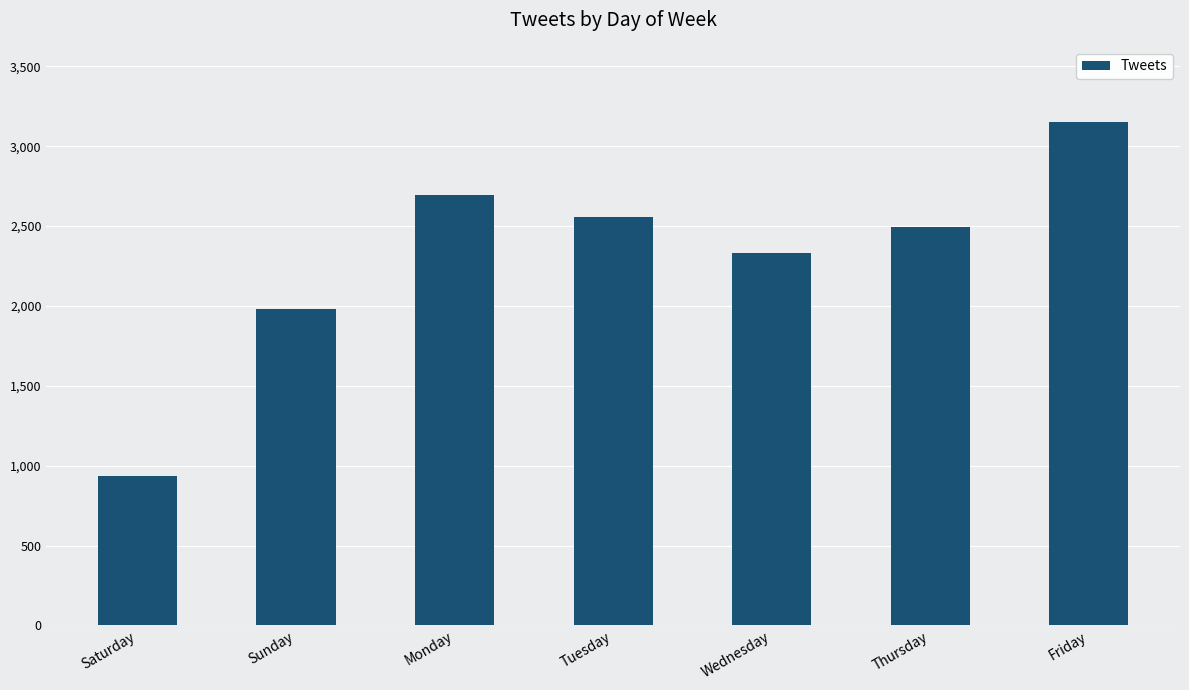

Reading left to right, extract all data points from this chart.

936	1979	2695	2557	2334	2495	3150